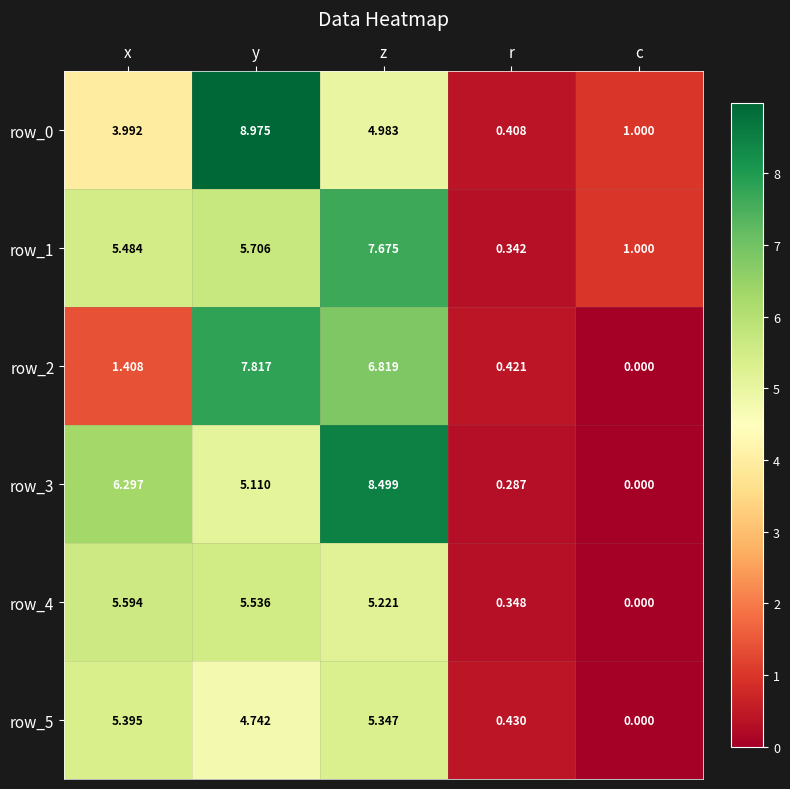

True or false: row_1 has a value of 3.1 at x.

False